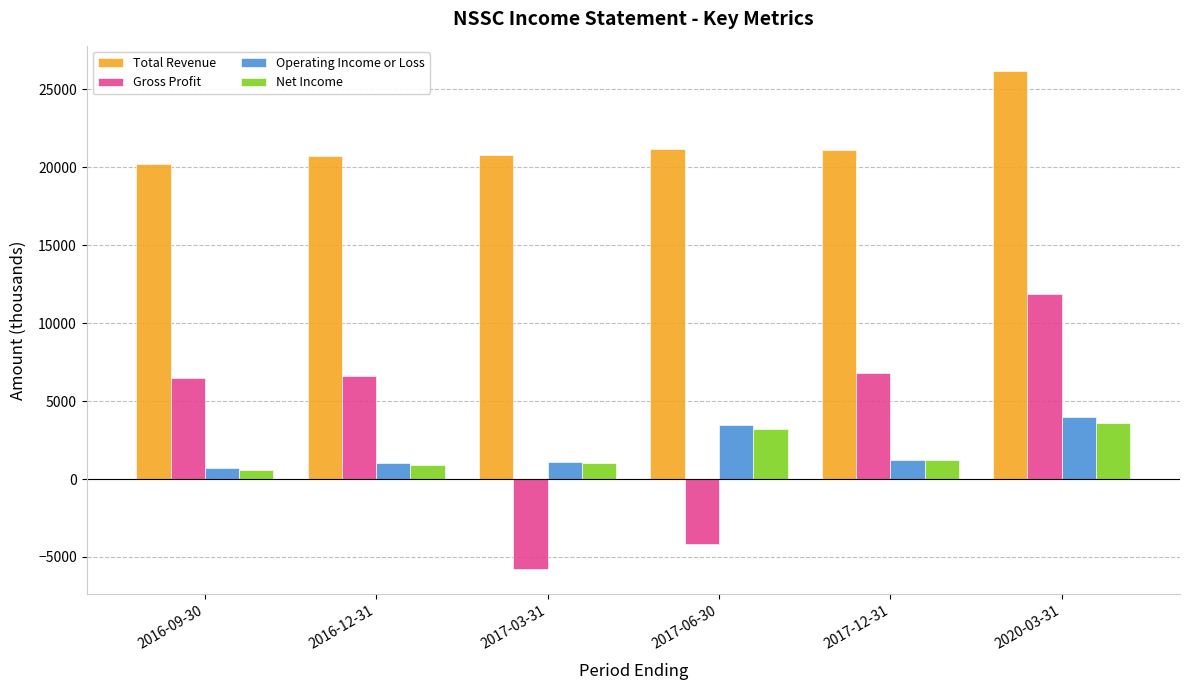

True or false: Gross Profit has a value of 6800 at 2017-12-31.

True